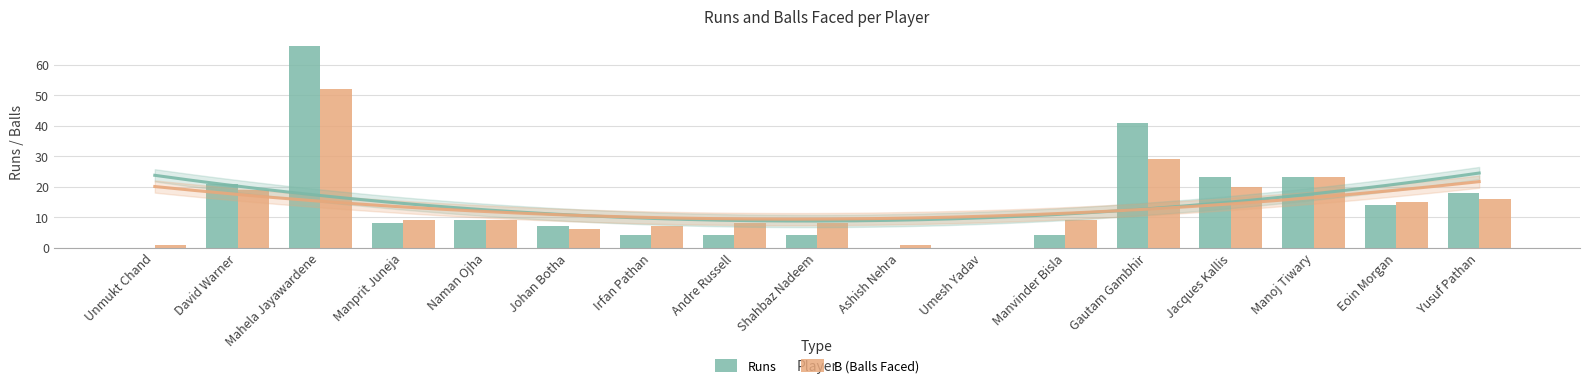

Are the bars grouped side by side (vs. stacked)?

Yes